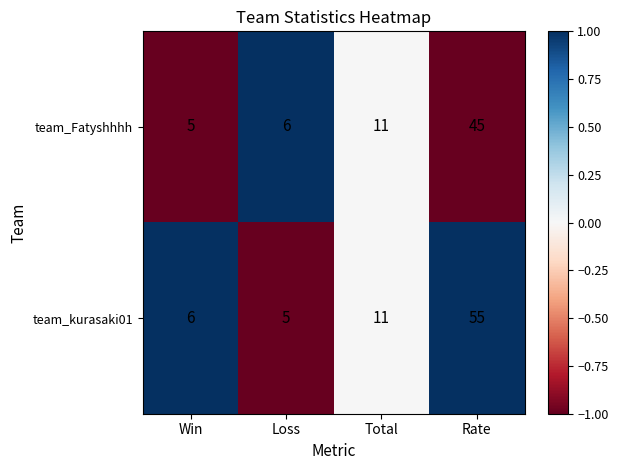

Reading right to left, extract all data points from this chart.

team_Fatyshhhh: 45	11	6	5
team_kurasaki01: 55	11	5	6